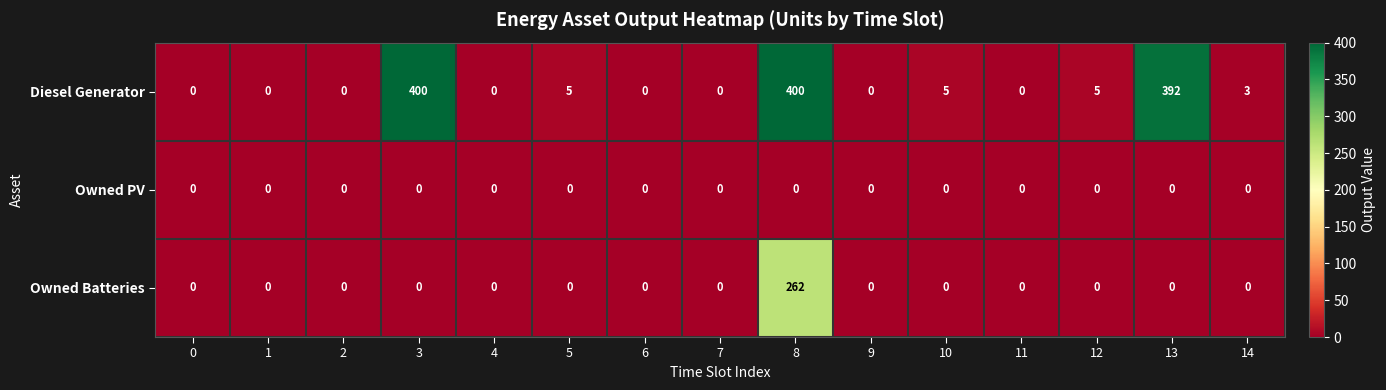

Which series has the largest range (max minus min)?

Diesel Generator